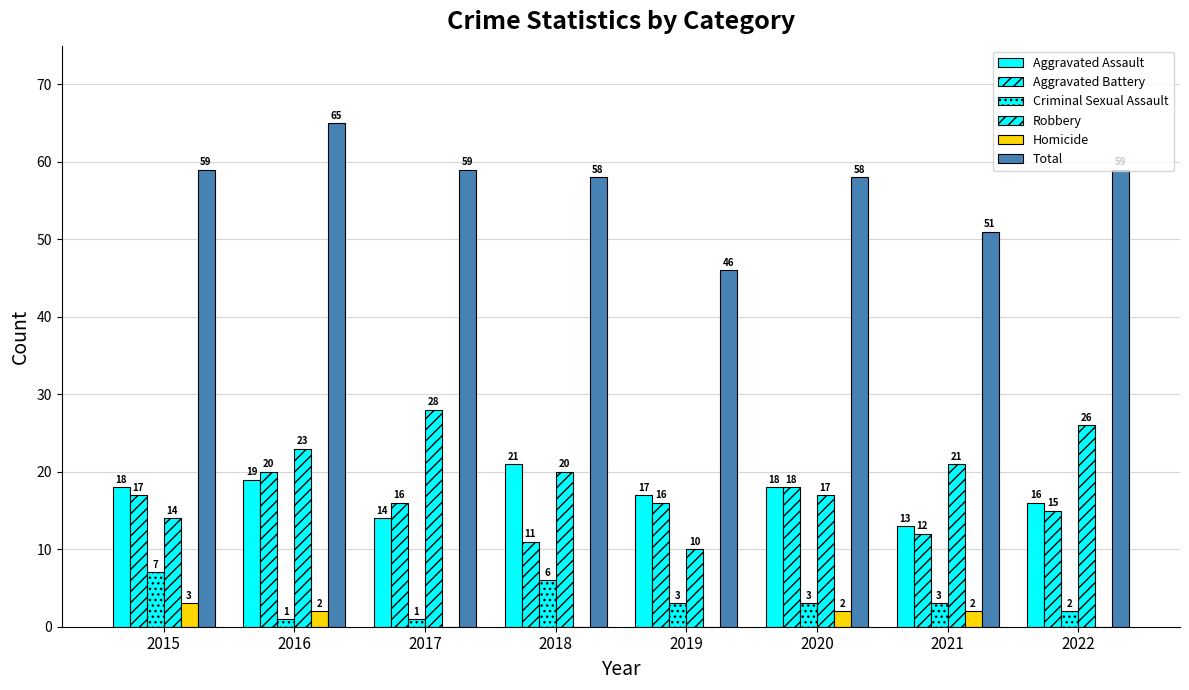

Which series has the largest total across all categories?

Total